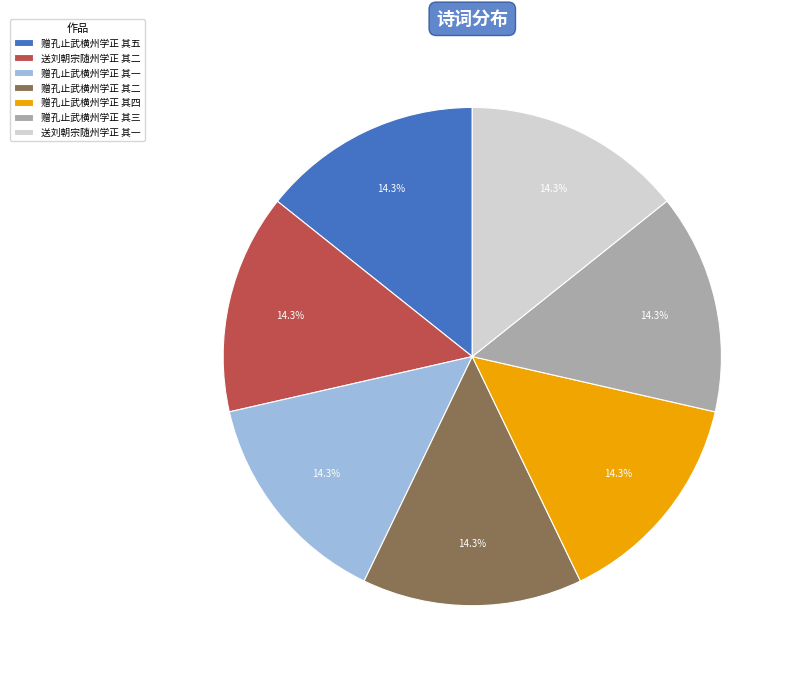

Is it true that 赠孔止武横州学正 其四 is 14% of the pie?

True